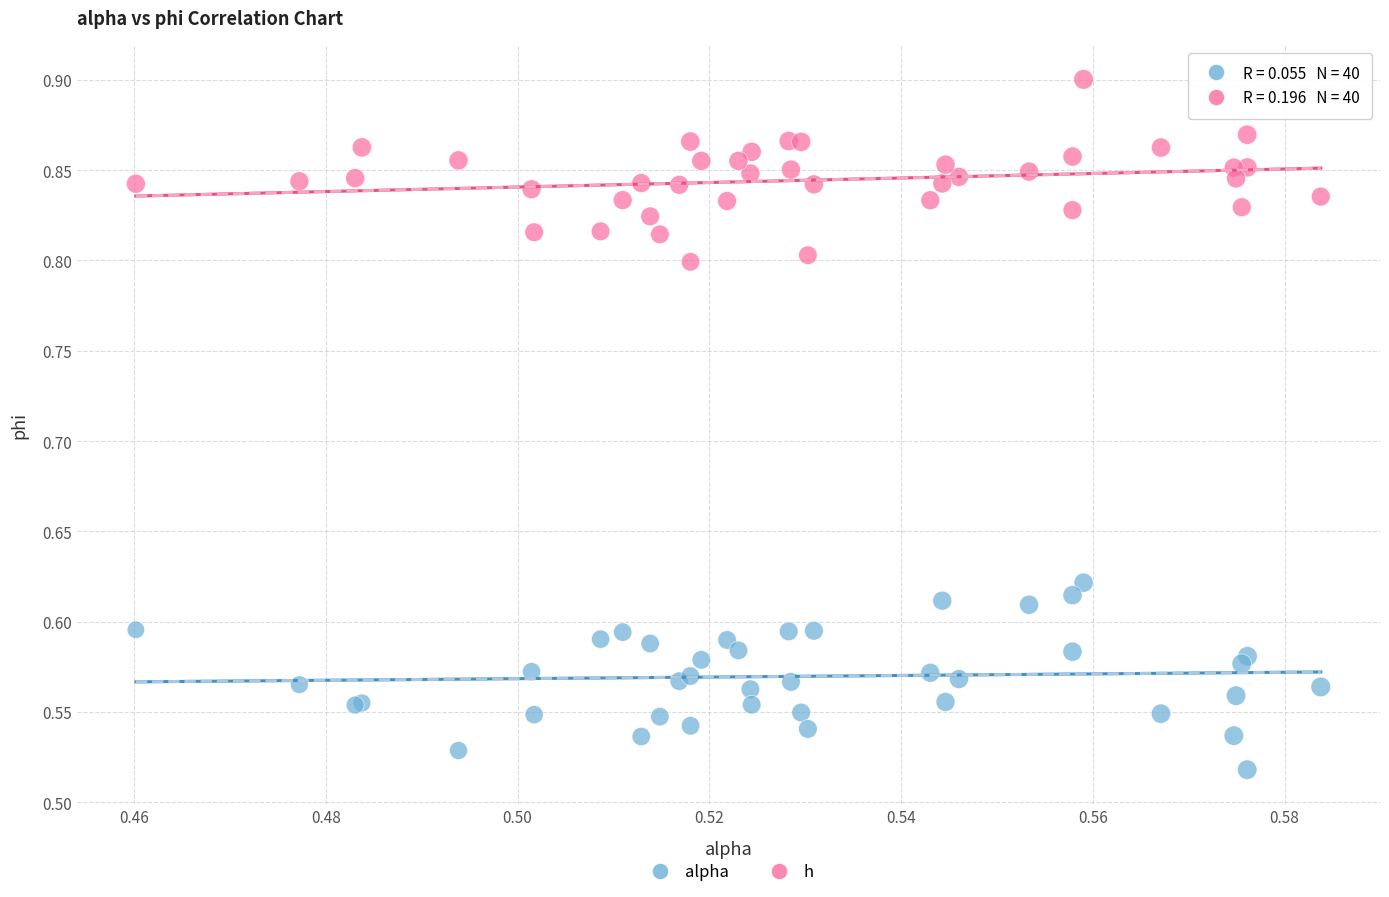

Which series contains the lowest Y value?

alpha